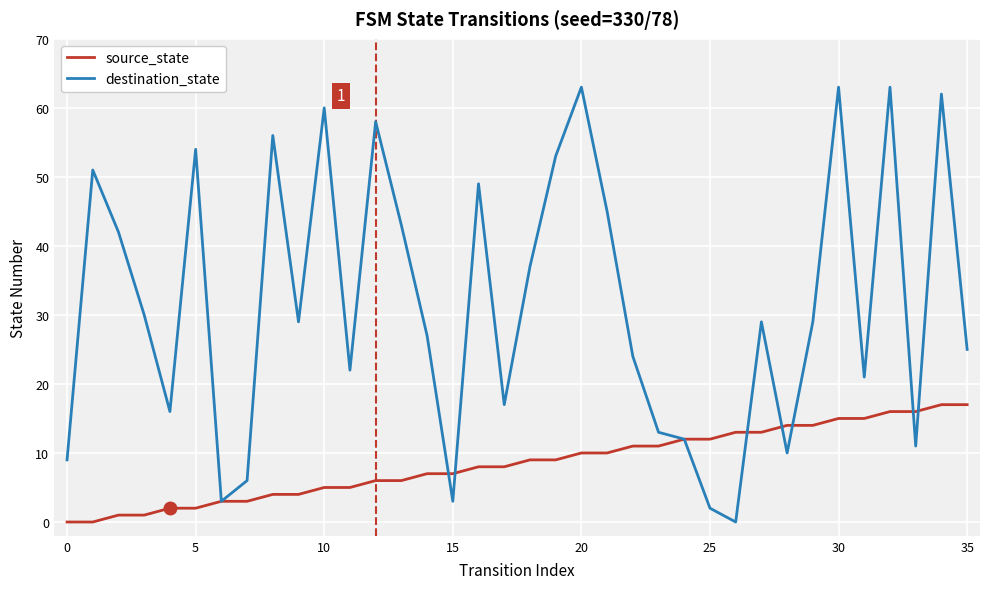

True or false: source_state and destination_state intersect in this chart.

True